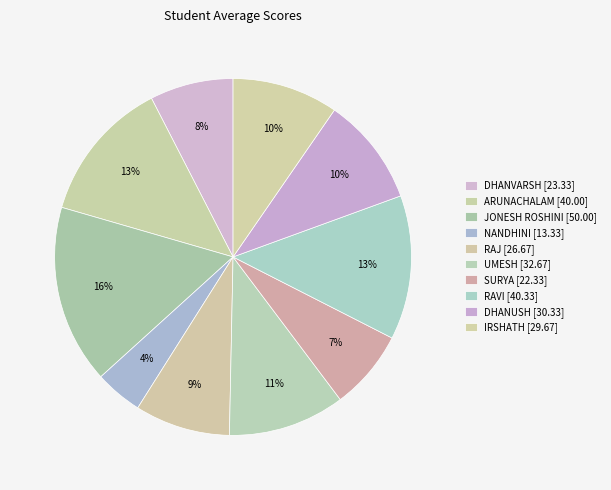

Does IRSHATH account for over 50% of the chart?

No